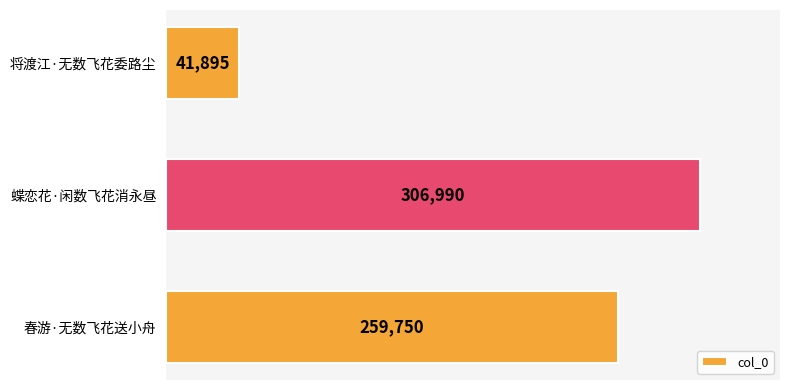

What is the label of the 1st bar from the top?

将渡江·无数飞花委路尘